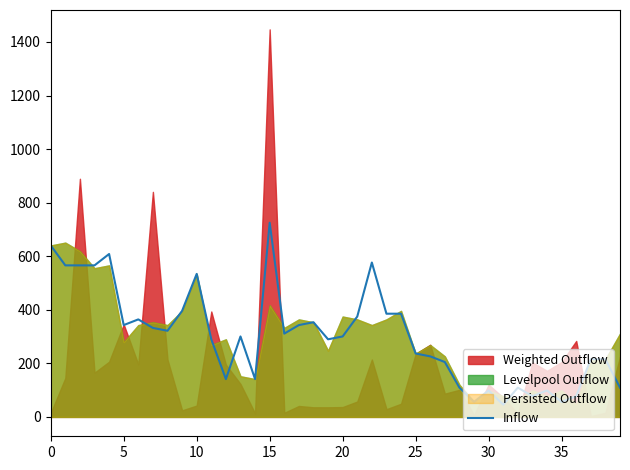

Does the chart have visible grid lines?

No